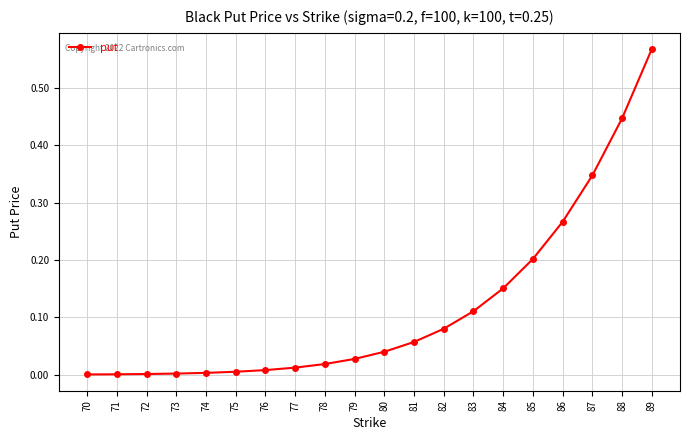

The chart shows a value of 0.2 at 85. True or false?

True